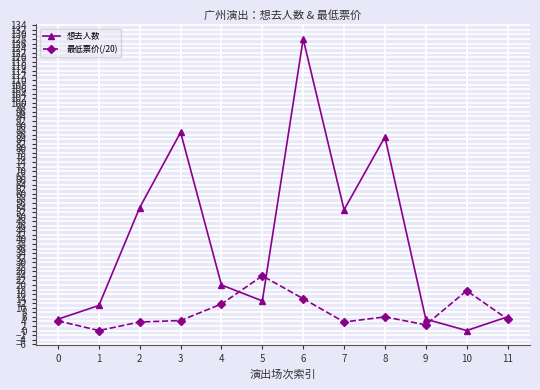

What is the sum of all 最低票价(/20) values?

96.8